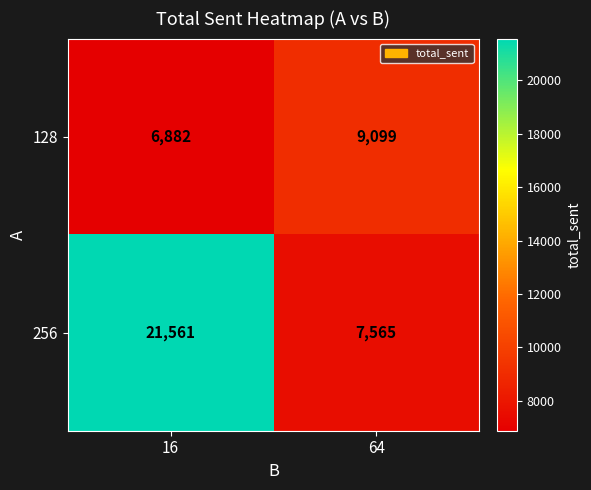

Which series has the widest spread of values?

256